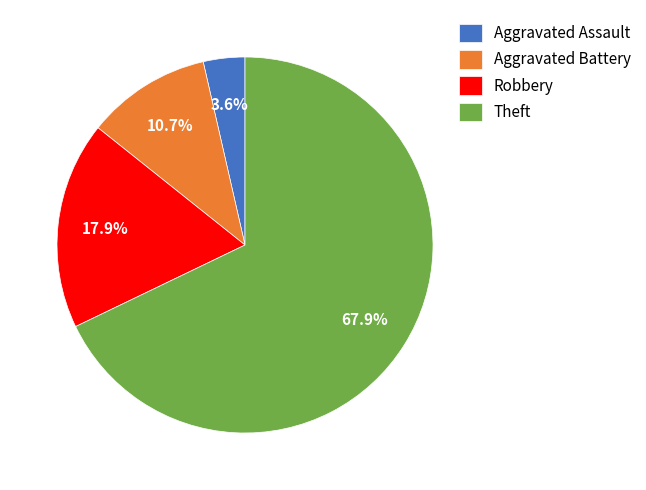

Which category accounts for the majority?

Theft